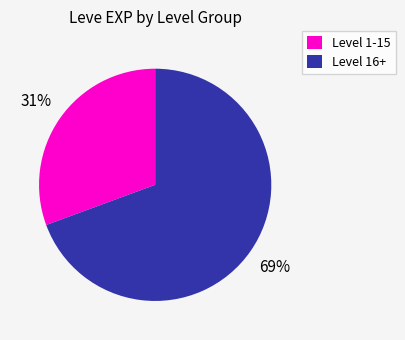

Rank the categories by value from lowest to highest.

Level 1-15, Level 16+